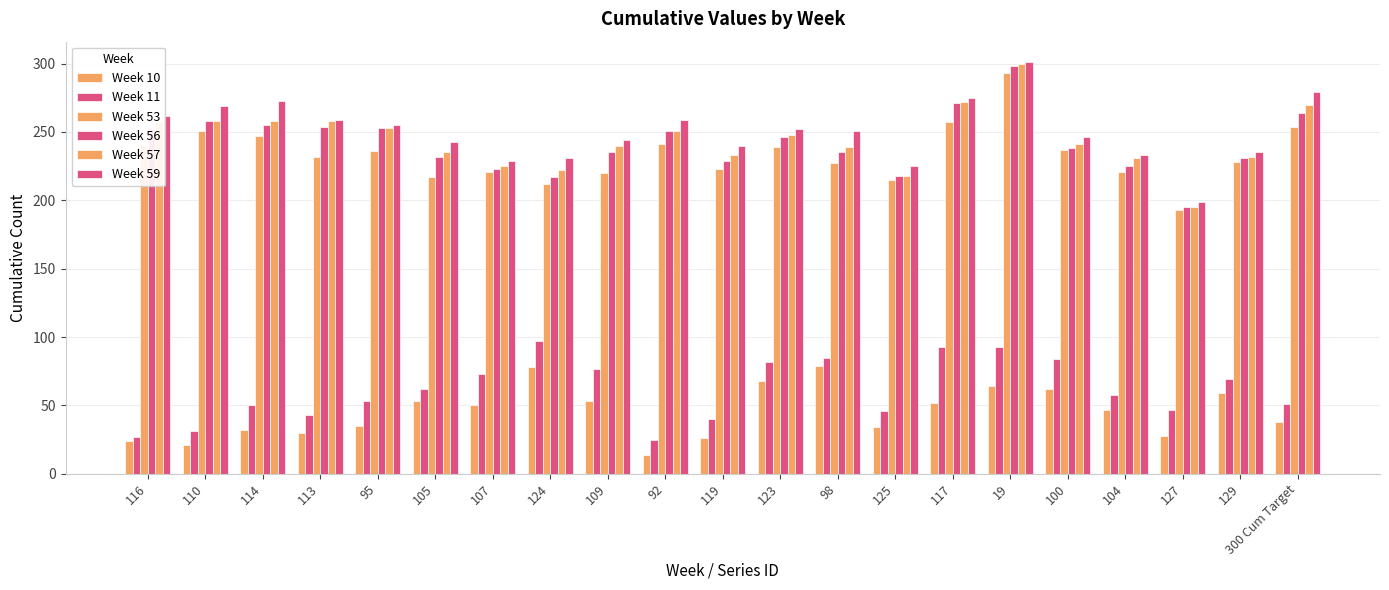

Which series has the widest spread of values?

Week 57